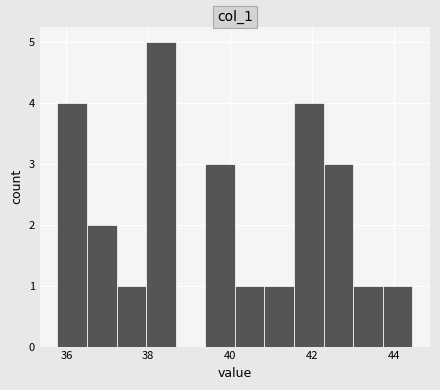

Read against the x-axis, roughly where is the centre of the tallest bar?

38.4